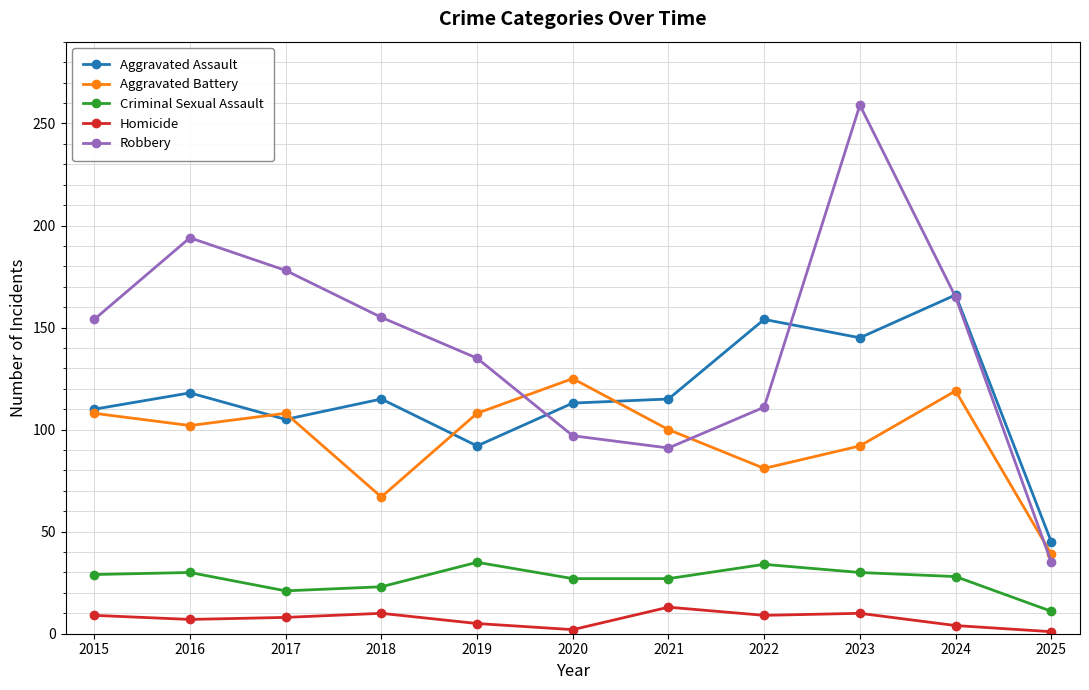

Does the chart have visible grid lines?

Yes